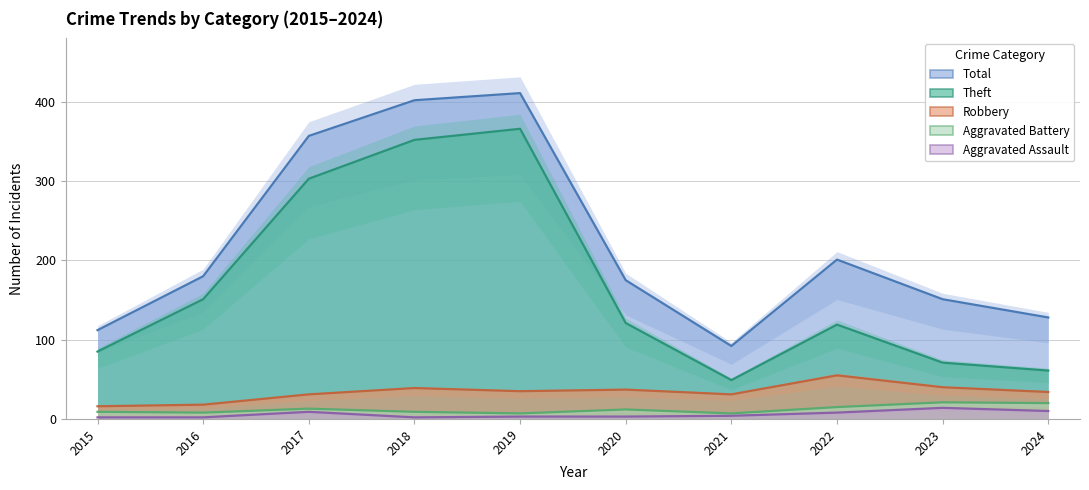

What is the sum of all Aggravated Assault values?

57